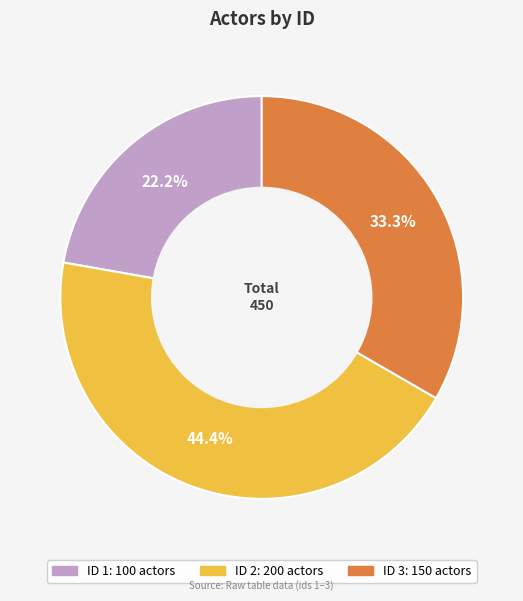

Is there a majority slice in this chart?

No